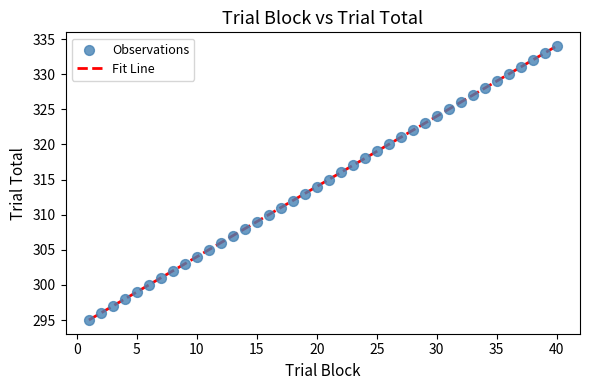

What is the range of X values (max minus min)?

39